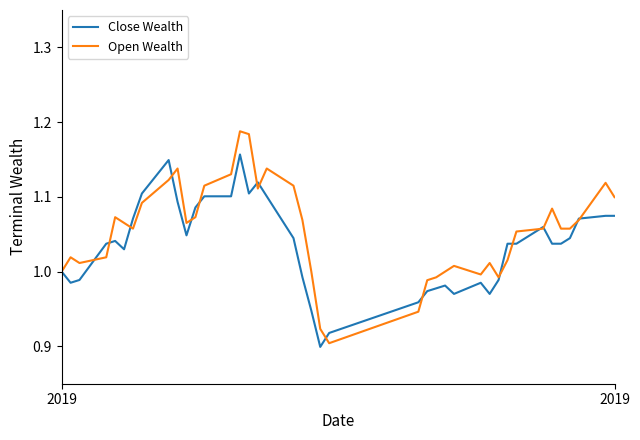

List the series in order of their peak value, highest first.

Open Wealth, Close Wealth